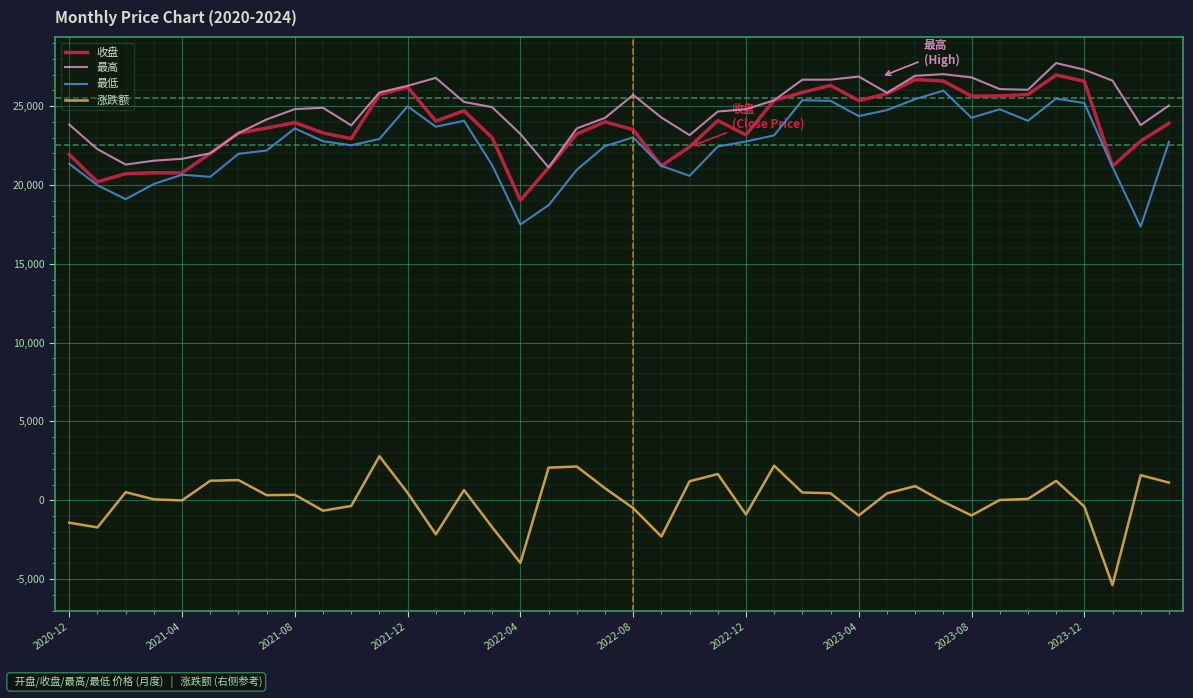

What are all the series names shown in the legend?

收盘, 最高, 最低, 涨跌额